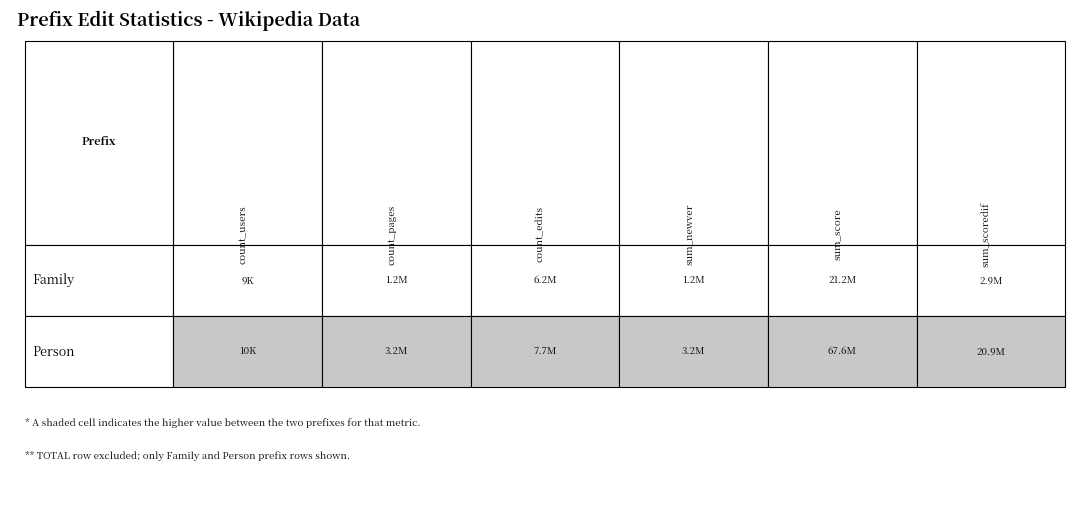

What is the greatest value displayed?

67633624